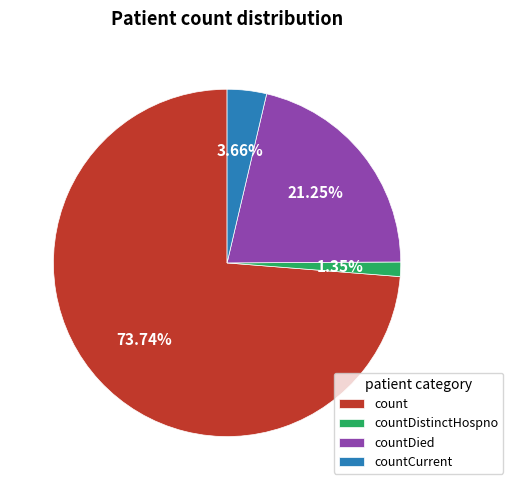

What is the smallest slice in the pie chart?

countDistinctHospno